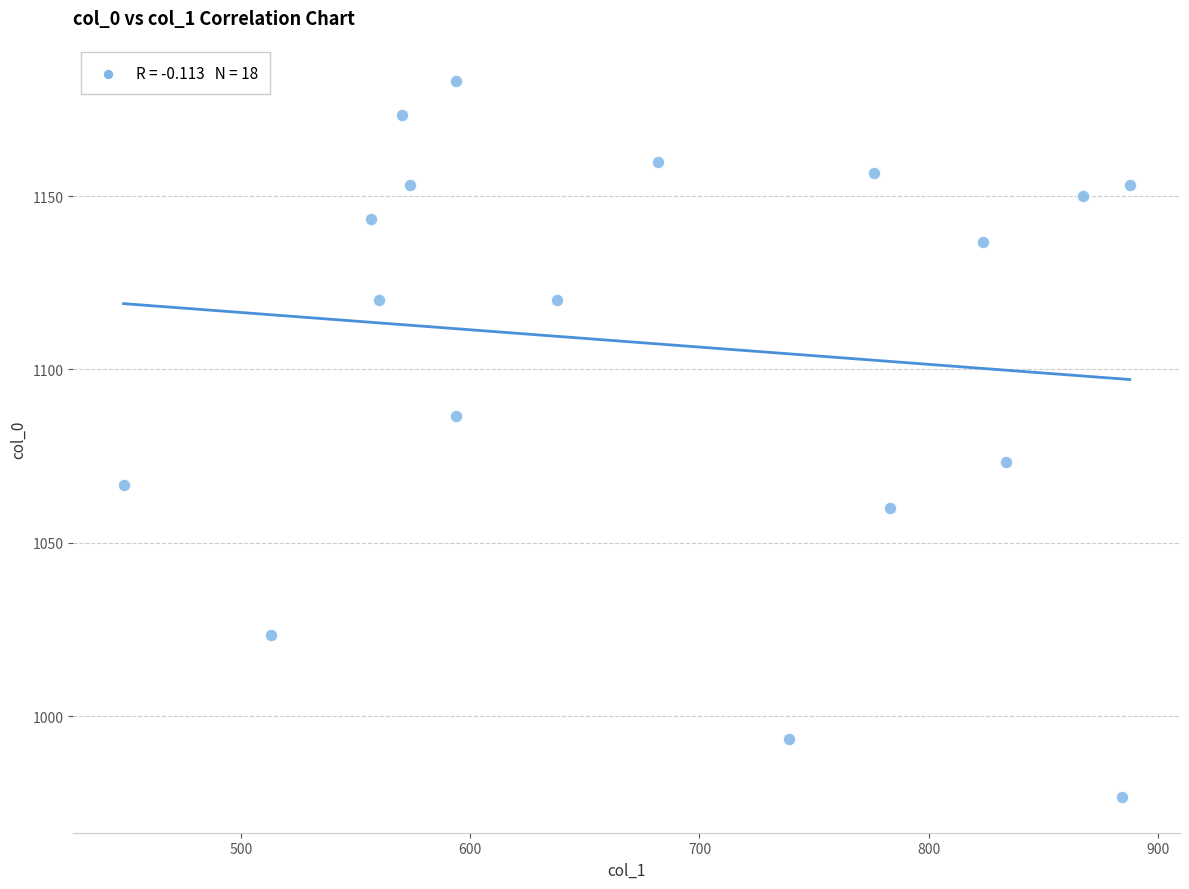

What is the range of X values (max minus min)?

438.8